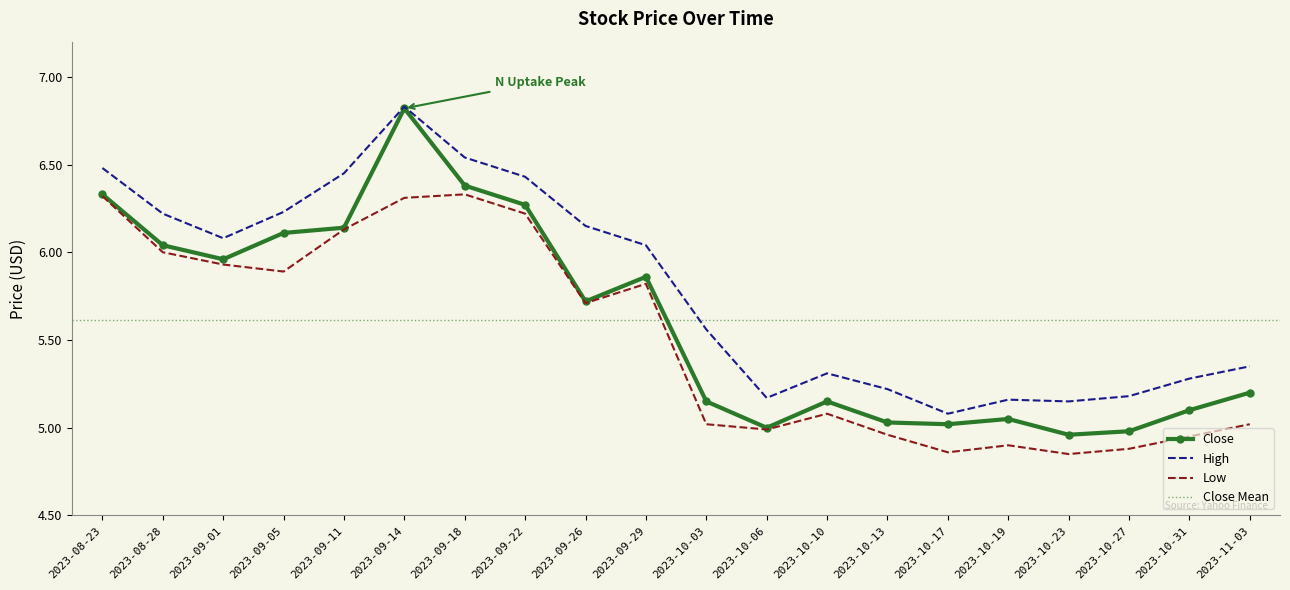

What is the greatest value displayed?

6.8